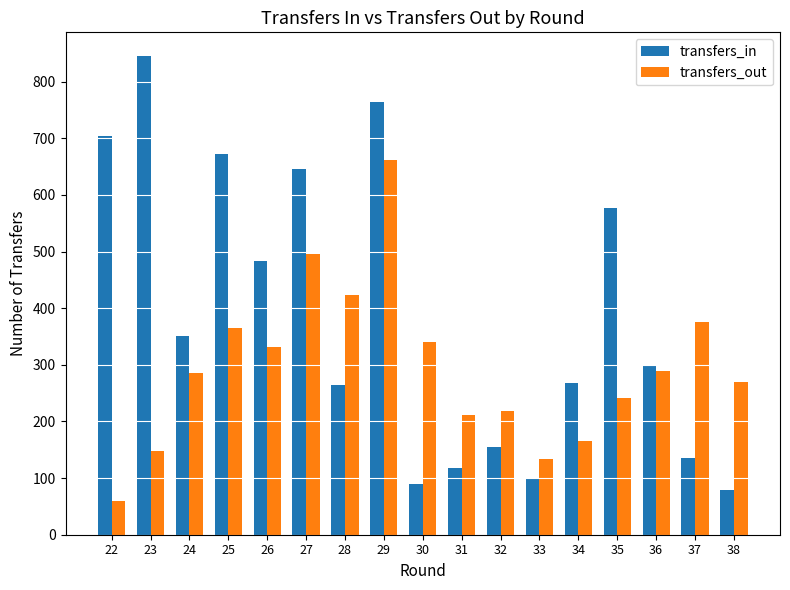

The transfers_in series shows 265 at 28. True or false?

True